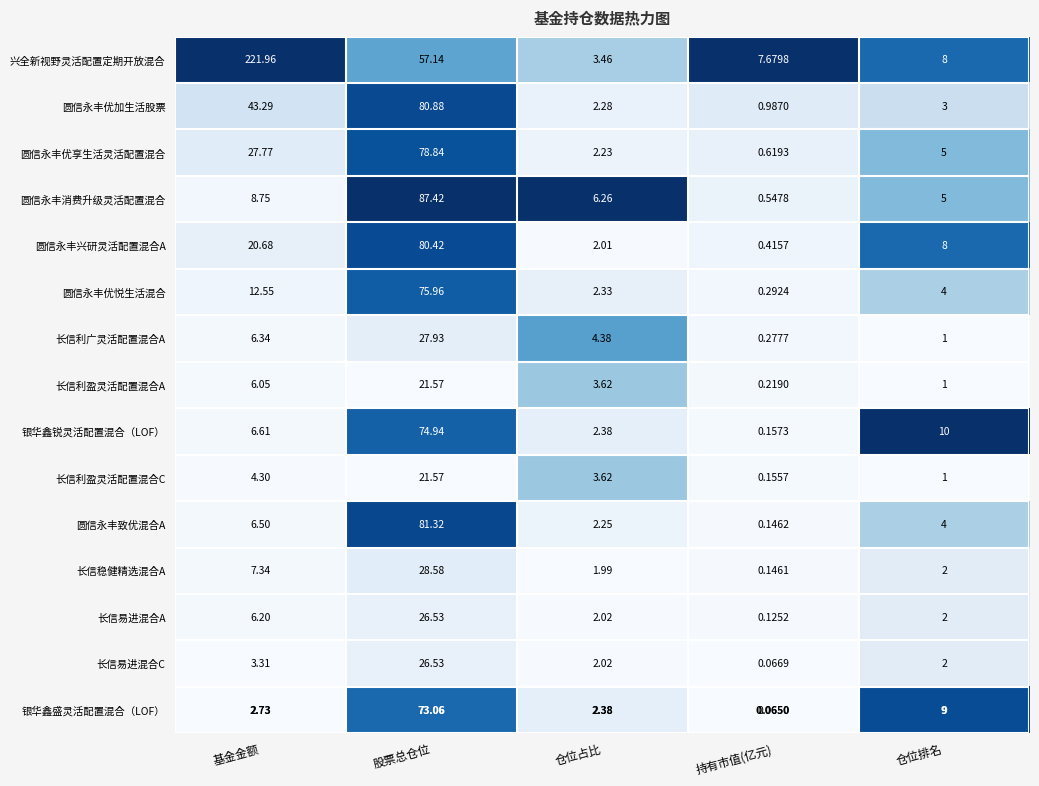

Which series has the largest range (max minus min)?

兴全新视野灵活配置定期开放混合